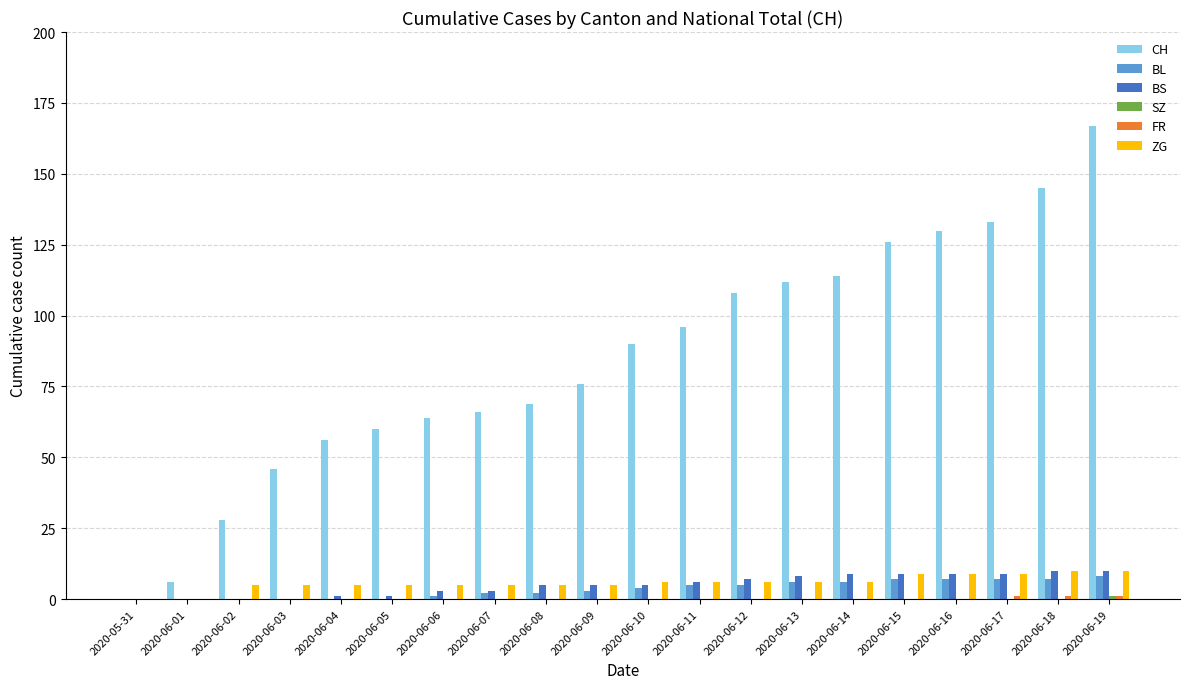

What is the sum of all CH values?

1692